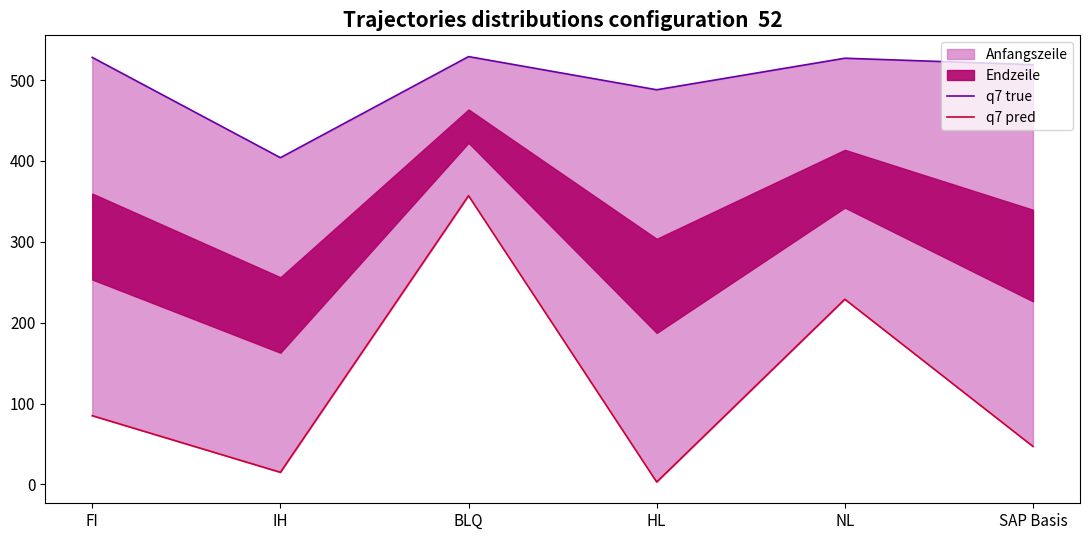

How many lines are shown in the chart?

2